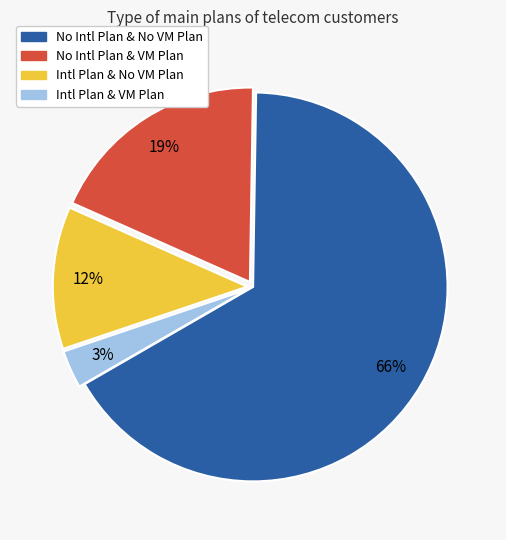

To the nearest percent, what is the difference between the largest and smallest slice percentages?

63%